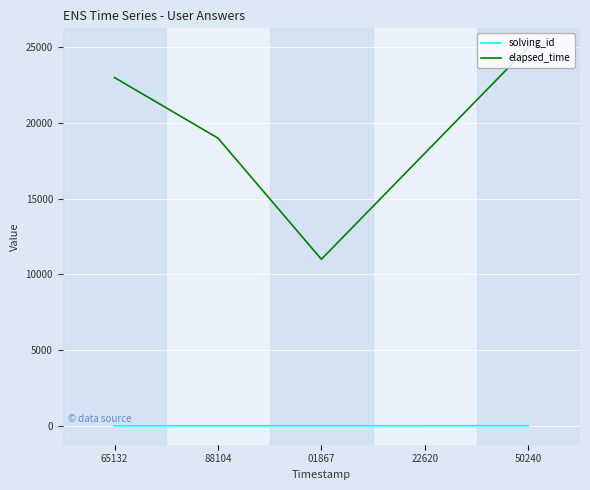

Read the elapsed_time value at 88104.

19000